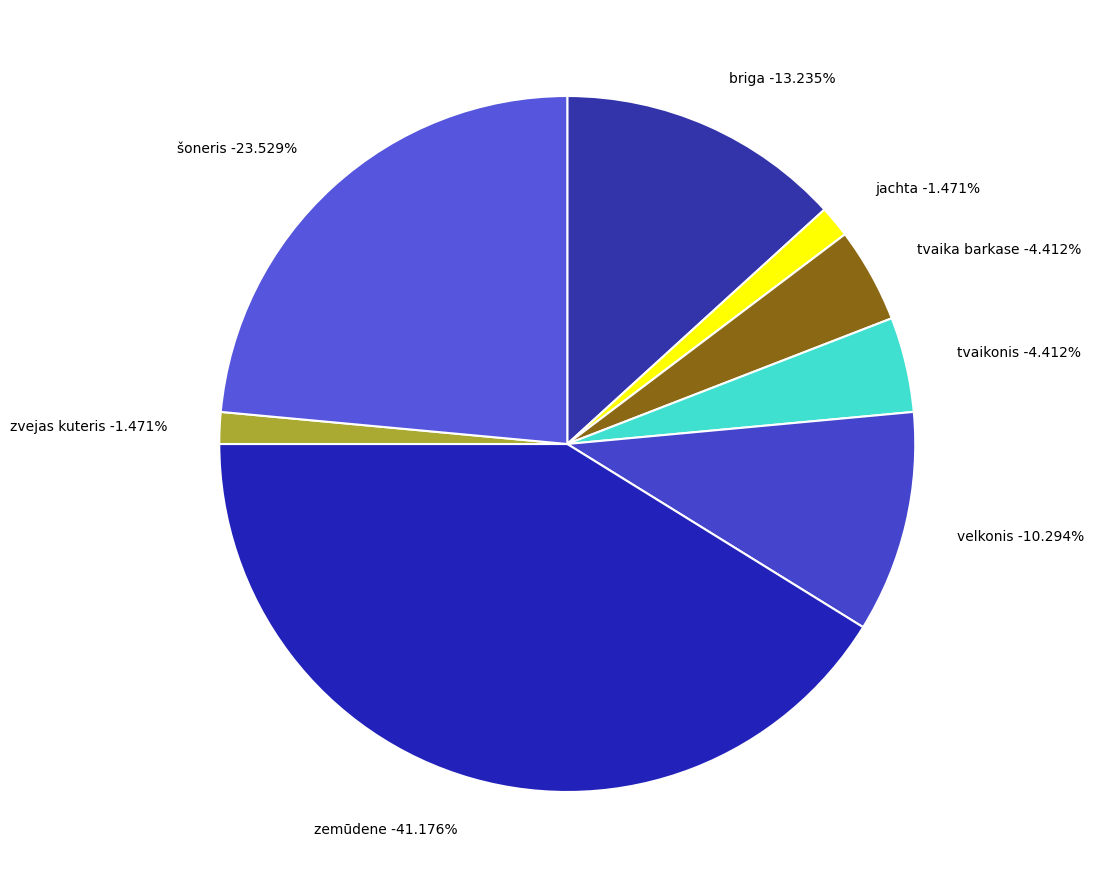

How many slices are in this pie chart?

8